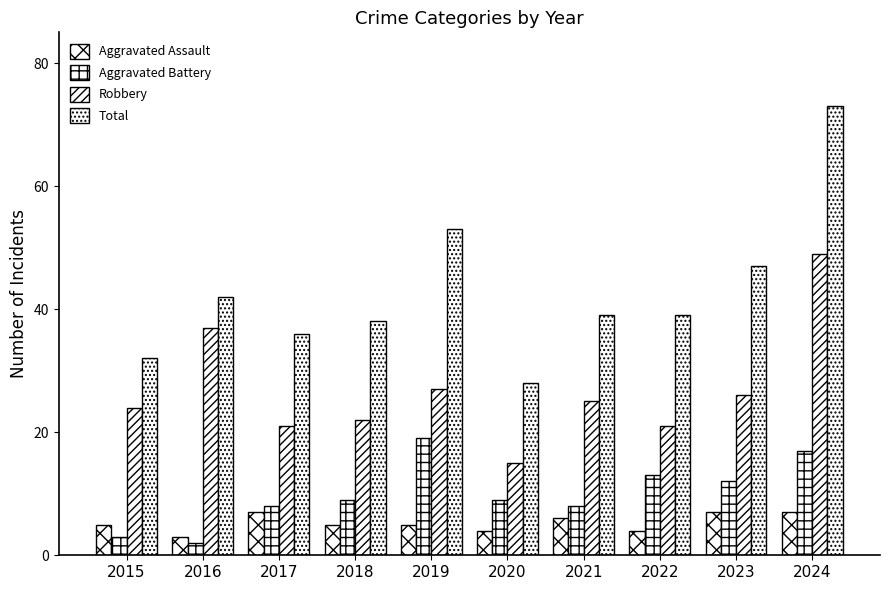

Which series has the widest spread of values?

Total